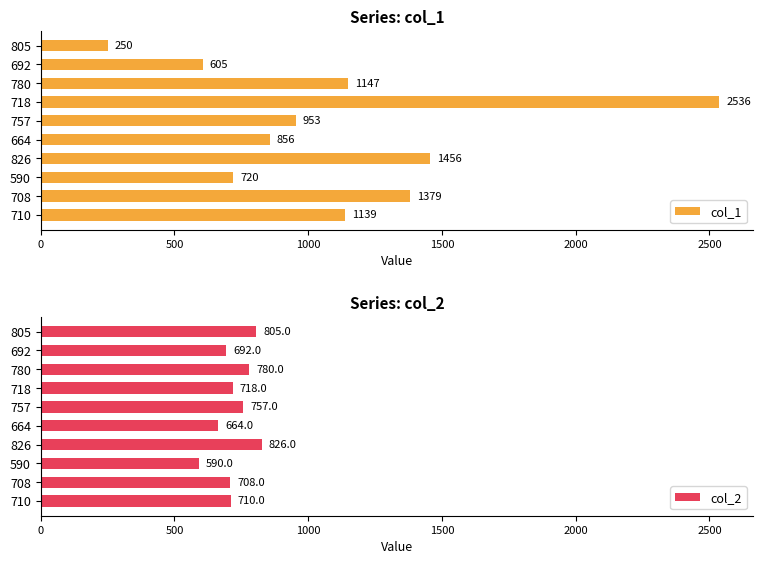

At how many categories does at least one series exceed 2324?

1